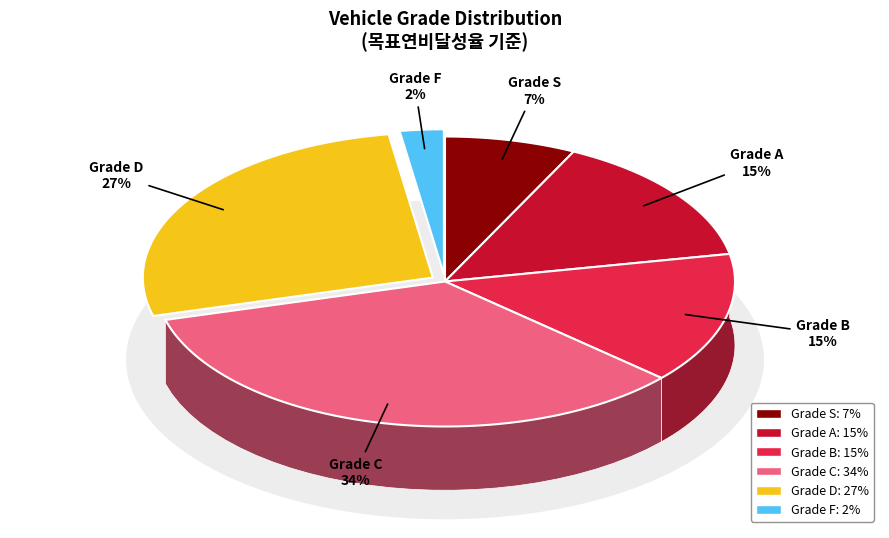

Is it true that B is 15% of the pie?

True